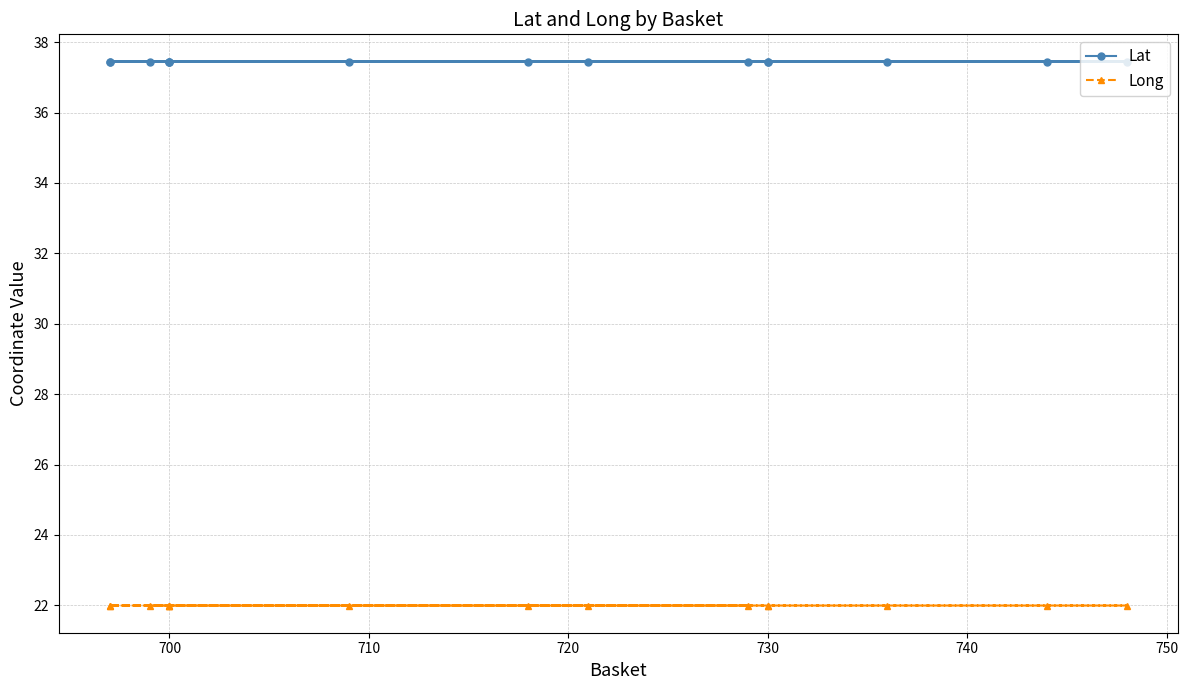

True or false: Lat and Long cross at least once.

False